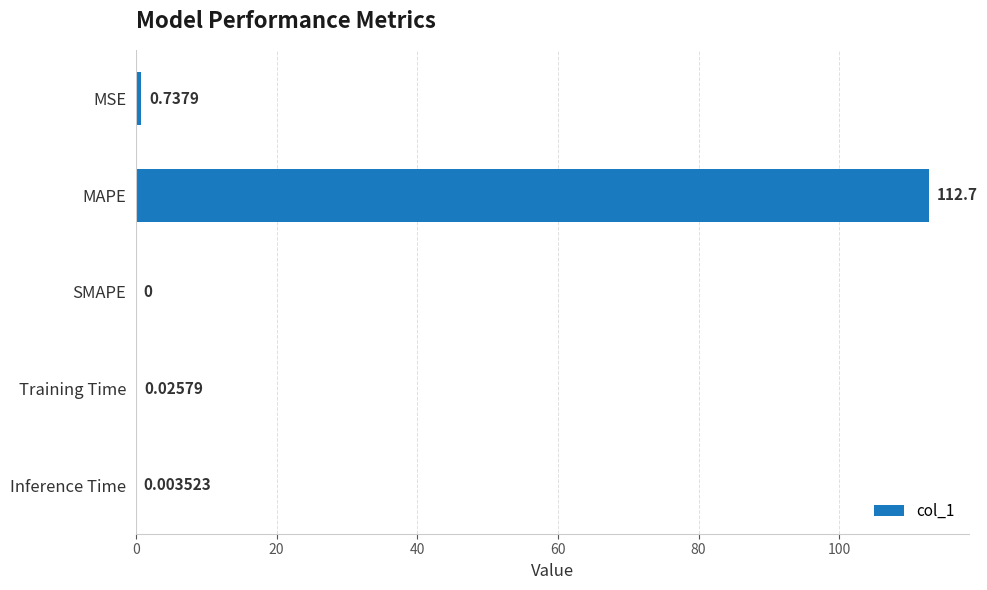

Are the bars horizontal?

Yes